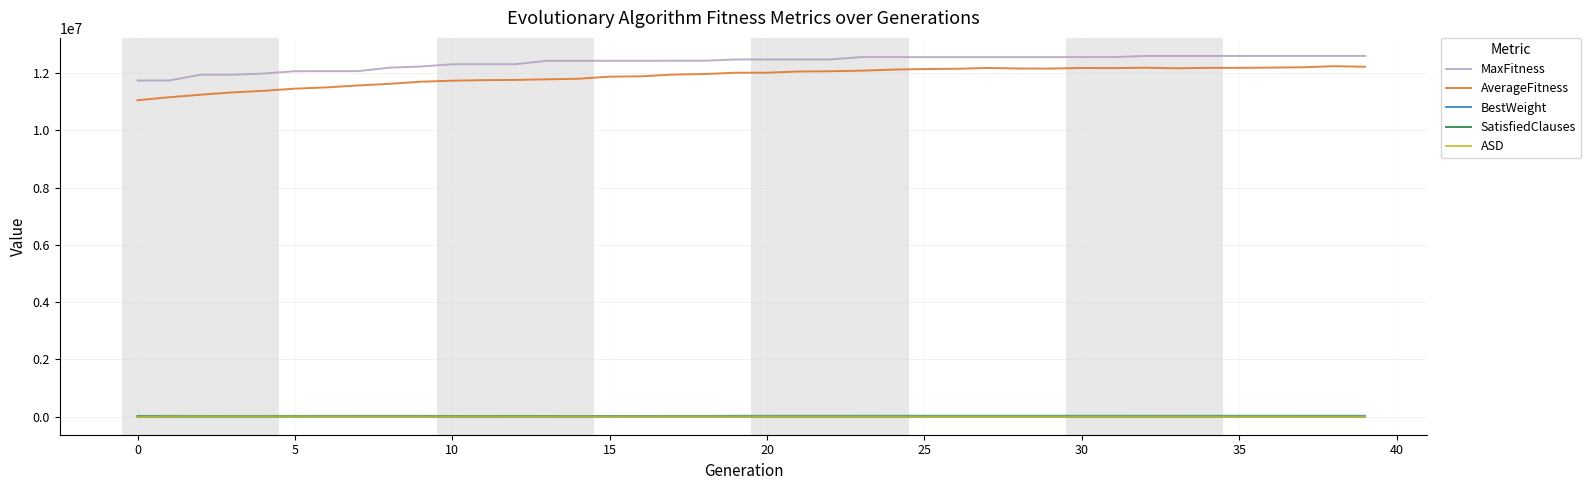

Which series has the largest range (max minus min)?

AverageFitness